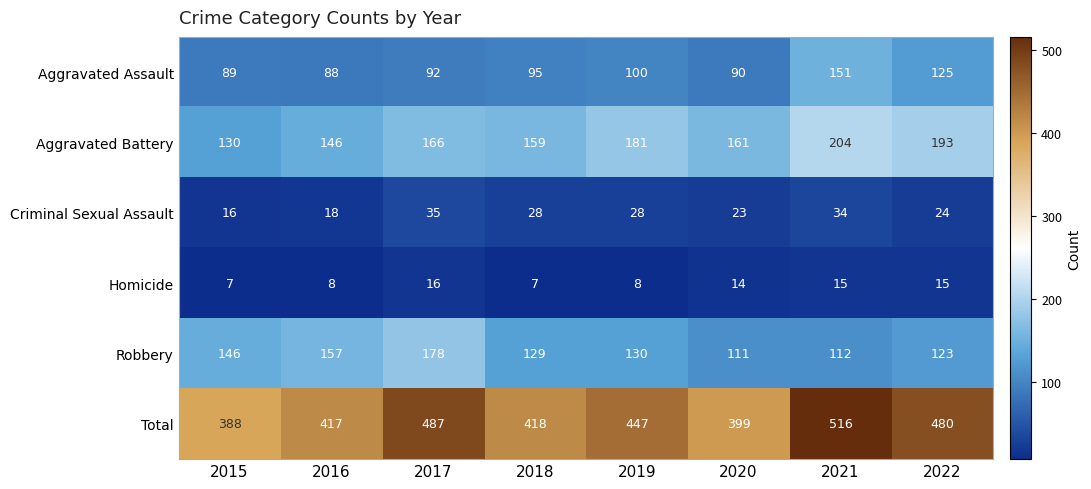

Rank the categories by Aggravated Battery value from lowest to highest.

2015, 2016, 2018, 2020, 2017, 2019, 2022, 2021